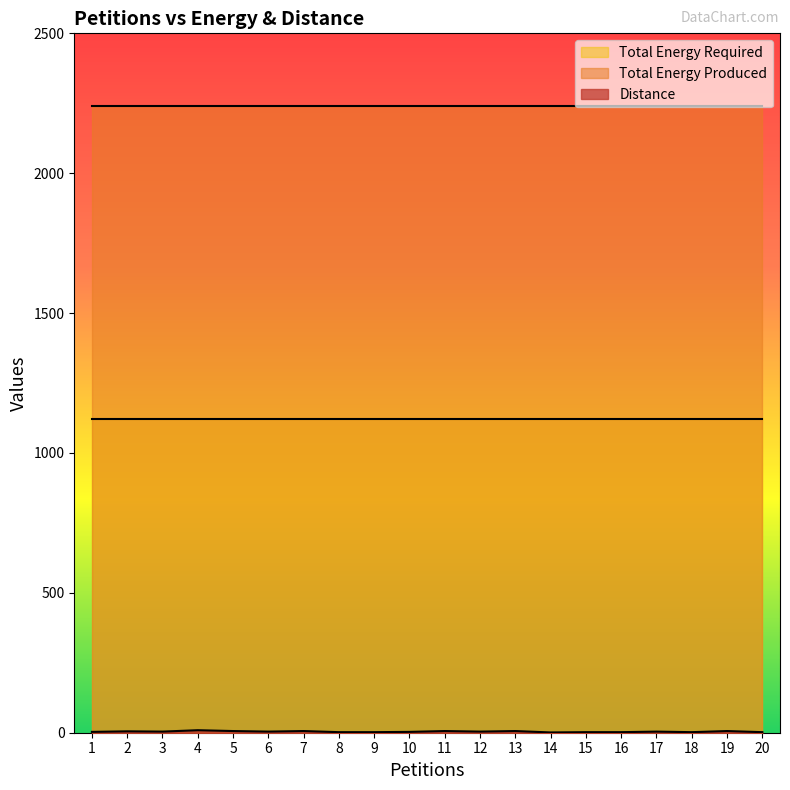

How many data points does each series have?

20